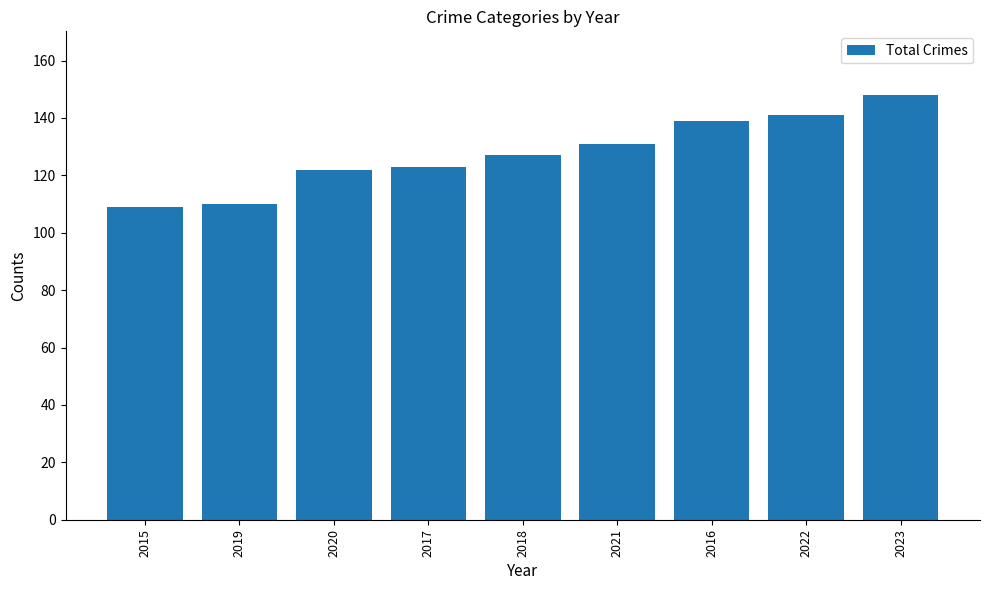

How many values are below 127?

4